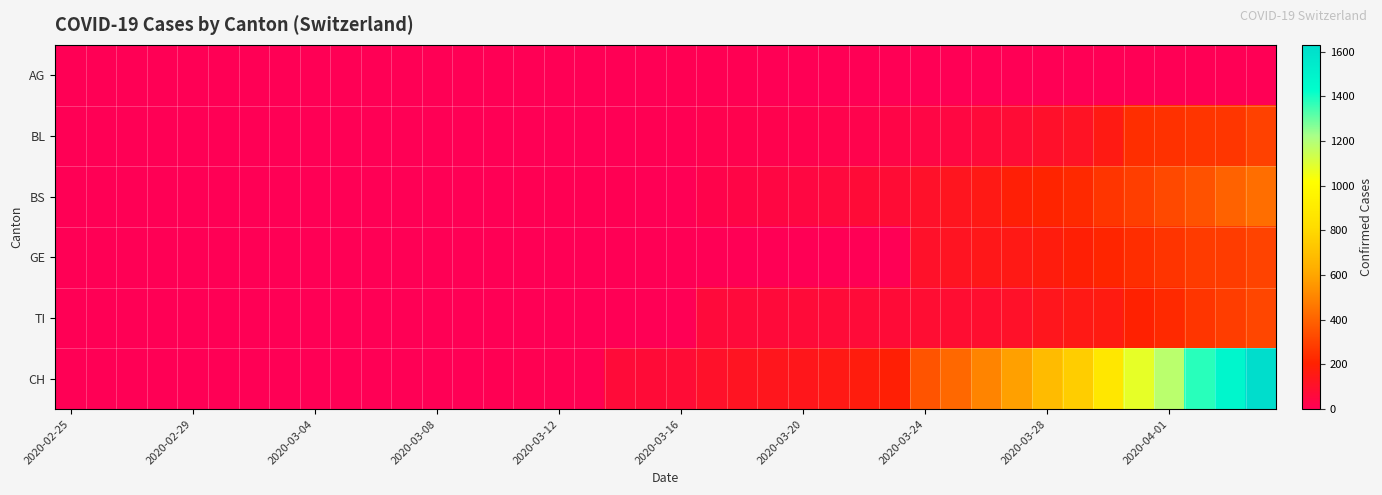

Reading right to left, list all the values displayed in this chart.

AG: 0	0	0	0	0	0	0	0	0	0	0	0	0	0	0	0	0	4	4	4	0	0	3	3	2	2	2	0	0	1	0	0	0	0	0	0	0	0	0	0
BL: 298	266	262	249	242	158	115	100	76	65	46	40	35	21	21	18	16	16	13	5	5	2	2	2	2	2	1	0	0	0	0	0	0	0	0	0	0	0	0	0
BS: 434	397	350	323	292	263	228	211	191	155	128	105	78	73	57	46	44	36	25	0	0	4	4	4	4	0	0	0	0	0	0	0	0	0	0	0	0	0	0	0
GE: 305	284	283	260	241	216	193	175	153	144	122	103	0	0	0	0	0	0	0	0	0	0	0	0	0	0	0	0	0	0	0	0	0	0	0	0	0	0	0	0
TI: 314	287	263	229	202	165	155	136	107	91	85	80	71	70	68	67	65	62	62	0	0	0	0	0	0	0	0	0	0	0	0	0	0	0	0	0	0	0	0	0
CH: 1630	1479	1376	1183	1079	877	752	683	584	499	414	355	194	173	155	140	134	123	105	74	73	70	9	9	8	4	3	1	1	0	0	0	0	0	0	0	0	0	0	0